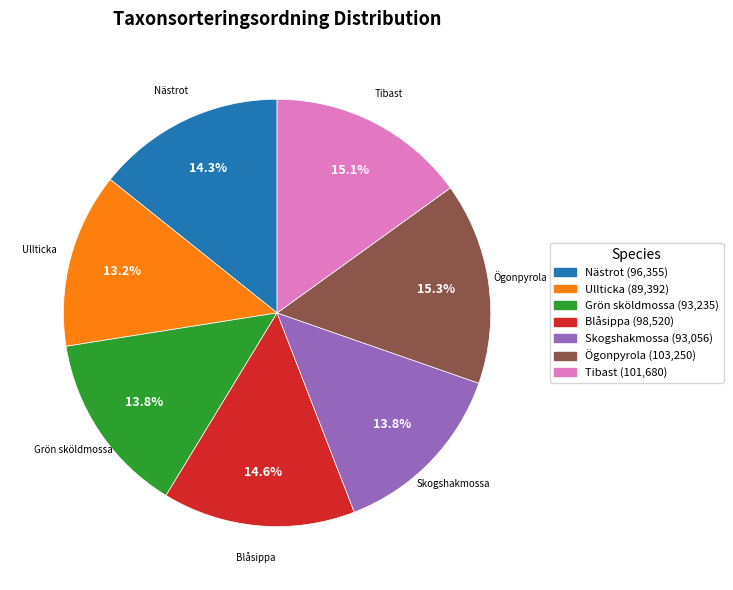

What is the smallest slice in the pie chart?

Ullticka